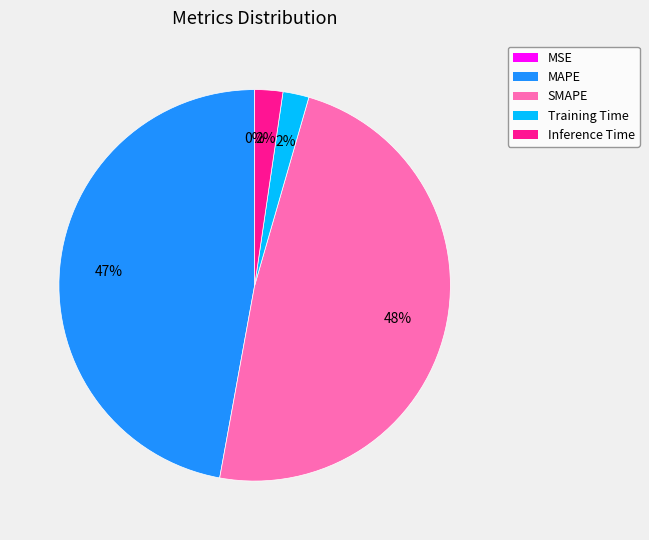

Is there a majority slice in this chart?

No